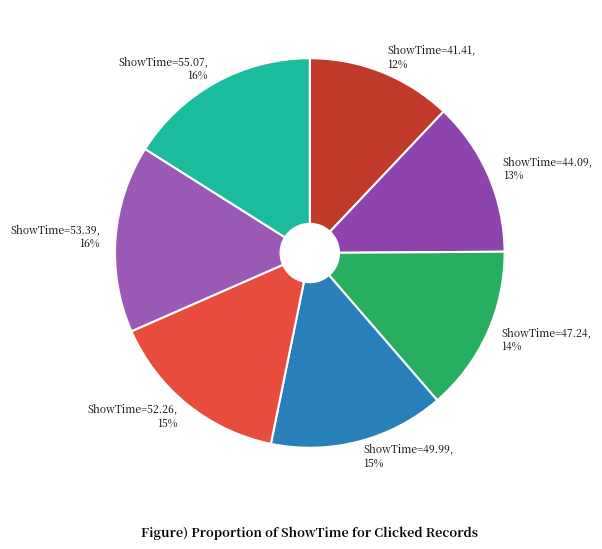

Is it true that ShowTime=55.07 is 16% of the pie?

True